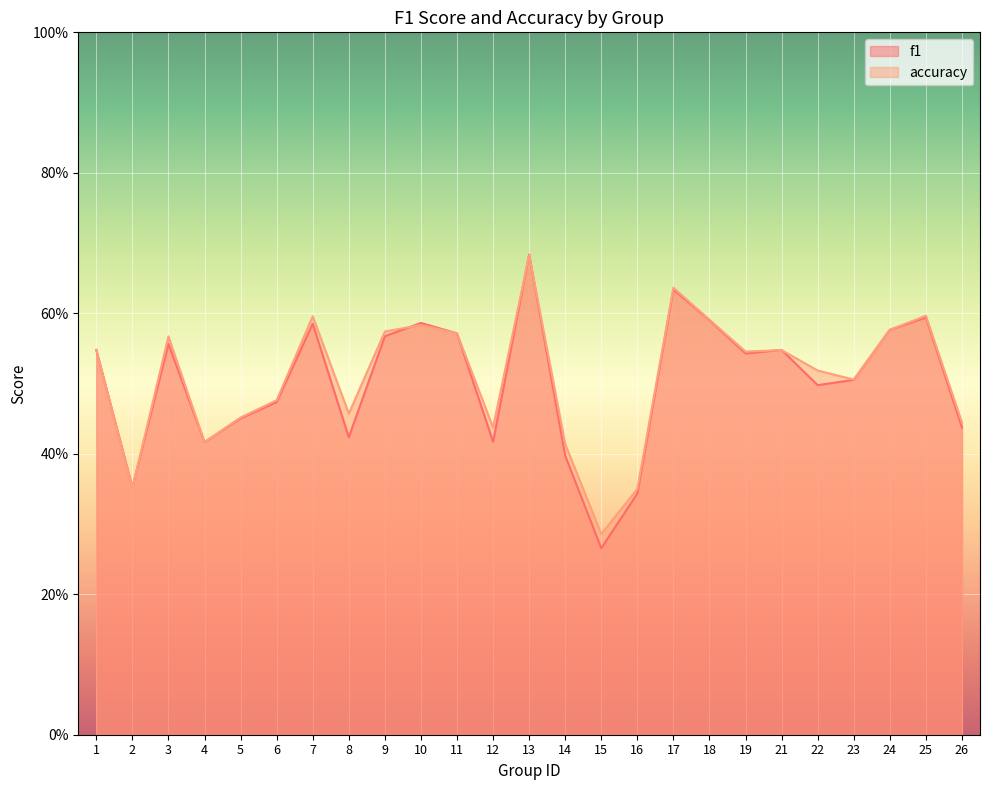

What is the value of the f1 point at the 1st from the left?

0.5